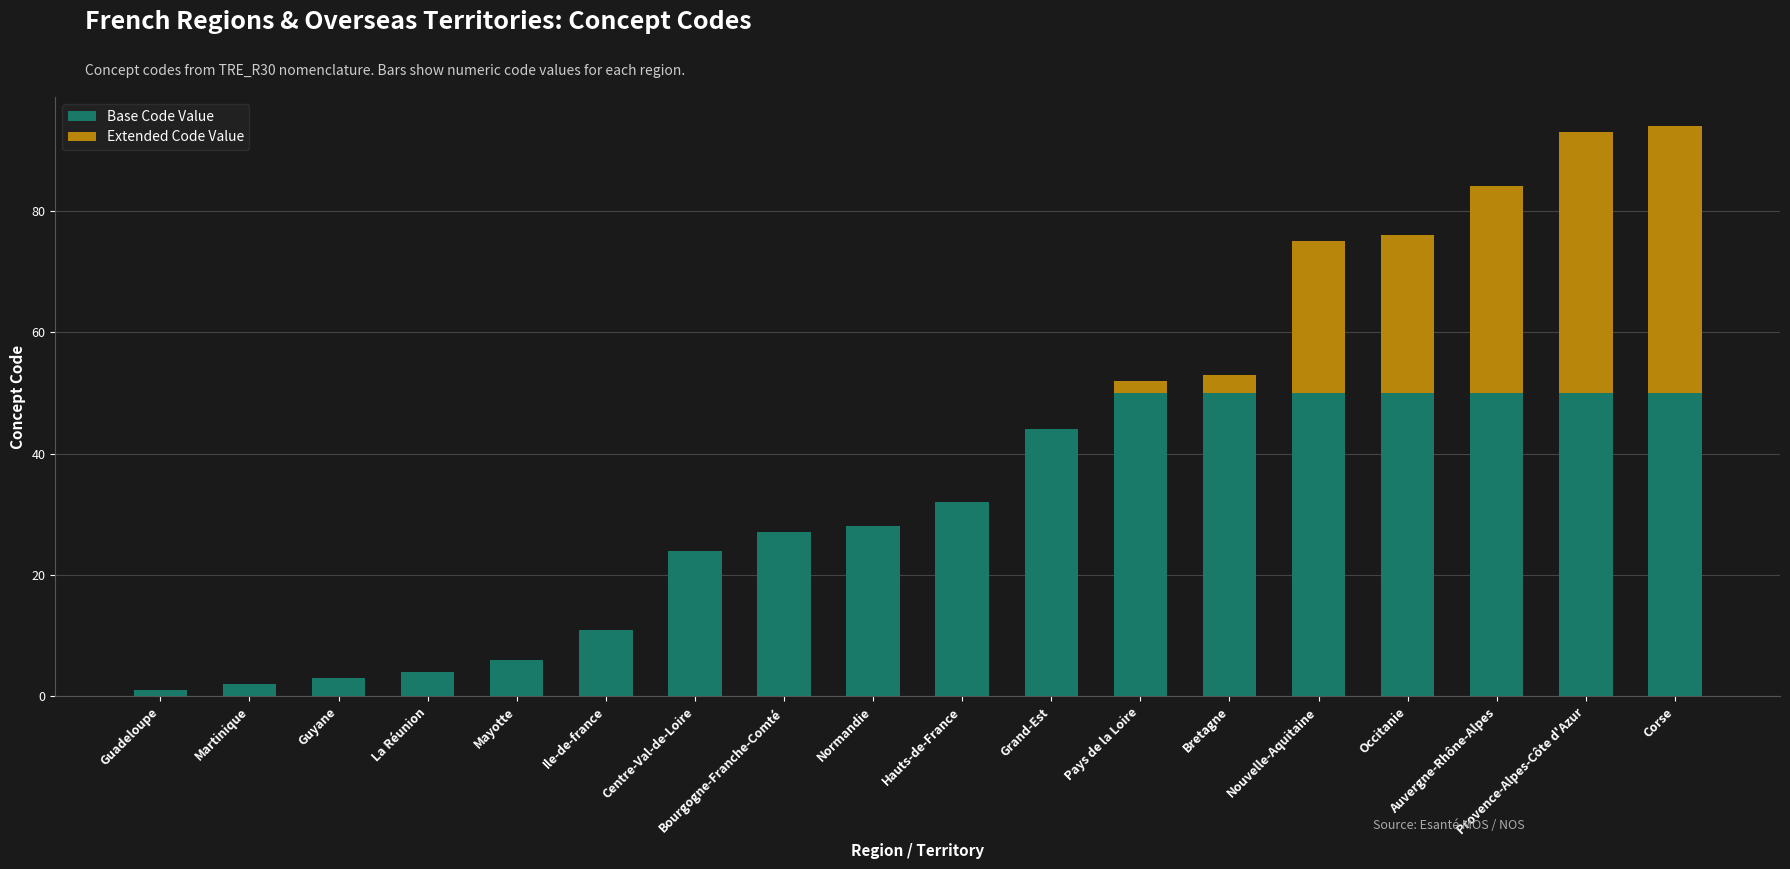

The value of Base Code Value at Provence-Alpes-Côte d'Azur is 87. True or false?

False